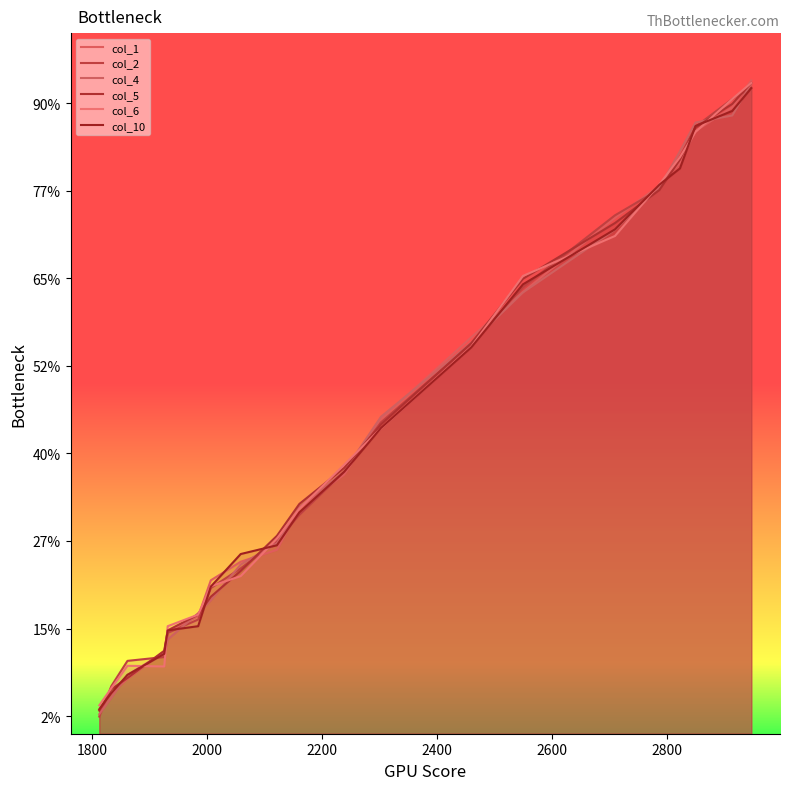

How many lines are shown in the chart?

6